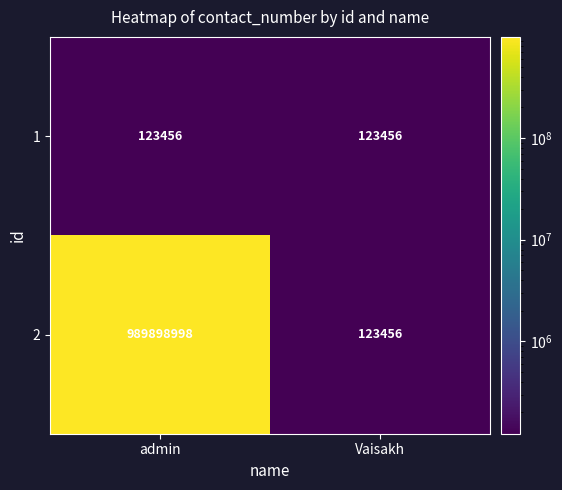

At which category is the sum across all series the highest?

admin